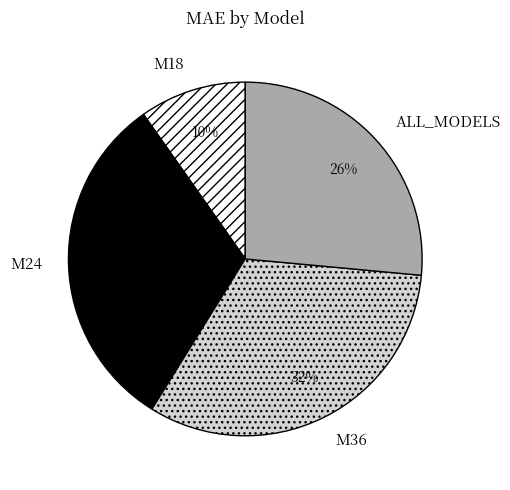

To the nearest percent, what percentage of the pie is ALL_MODELS?

26%